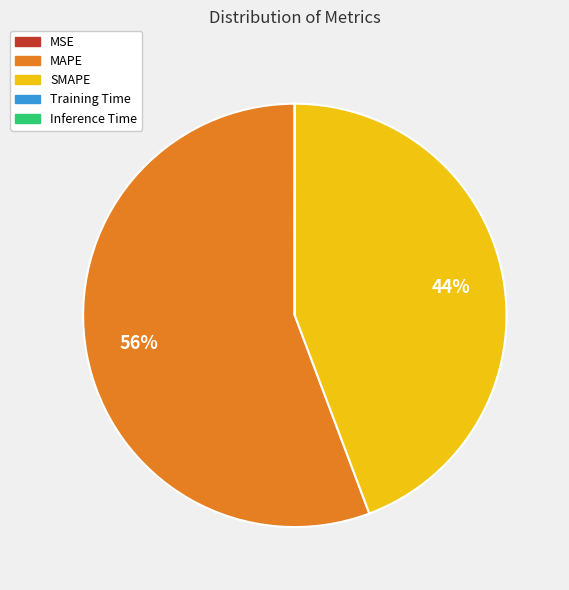

To the nearest percent, what is the difference between the largest and smallest slice percentages?

56%